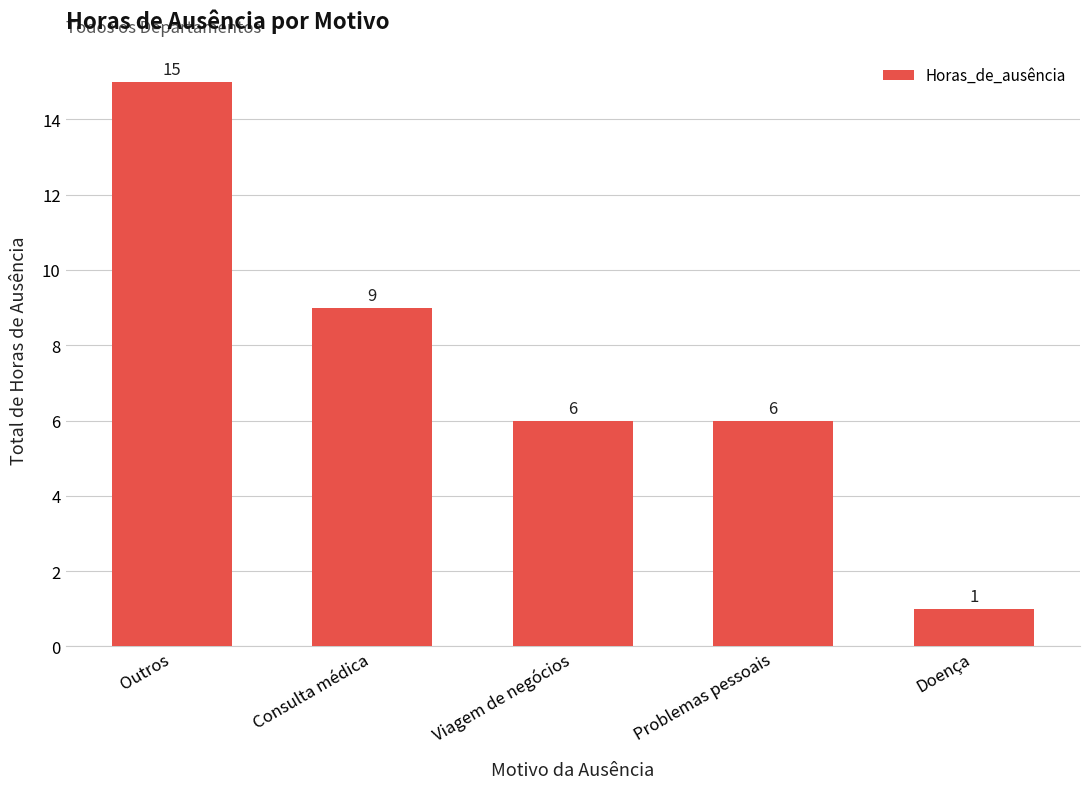

Count the values in the range 6 to 9.

3